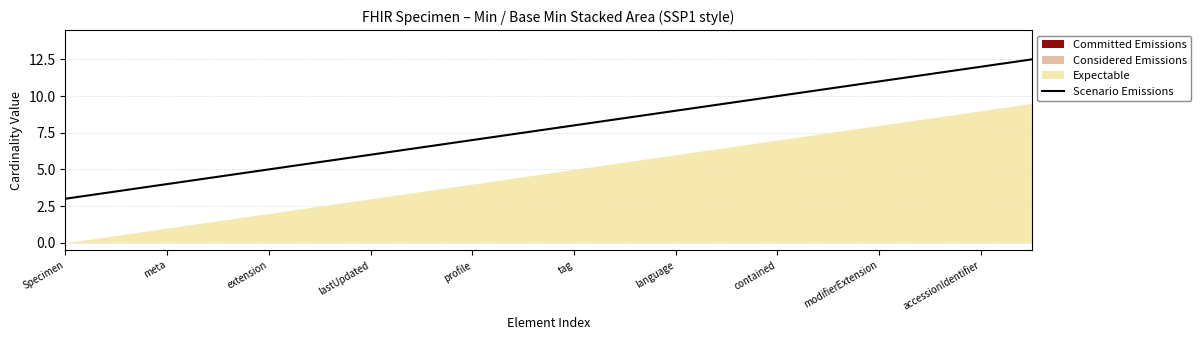

True or false: Scenario Emissions has a value of 7.0 at profile.

True